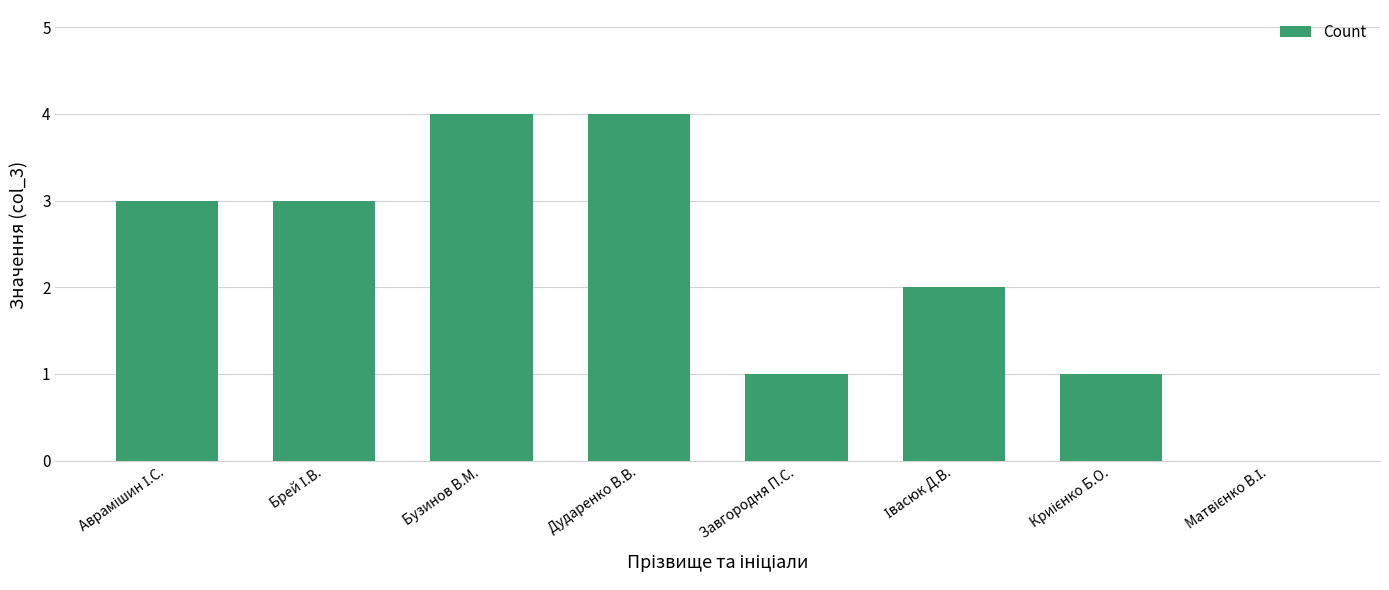

Which has a higher value, Завгородня П.С. or Бузинов В.М.?

Бузинов В.М.